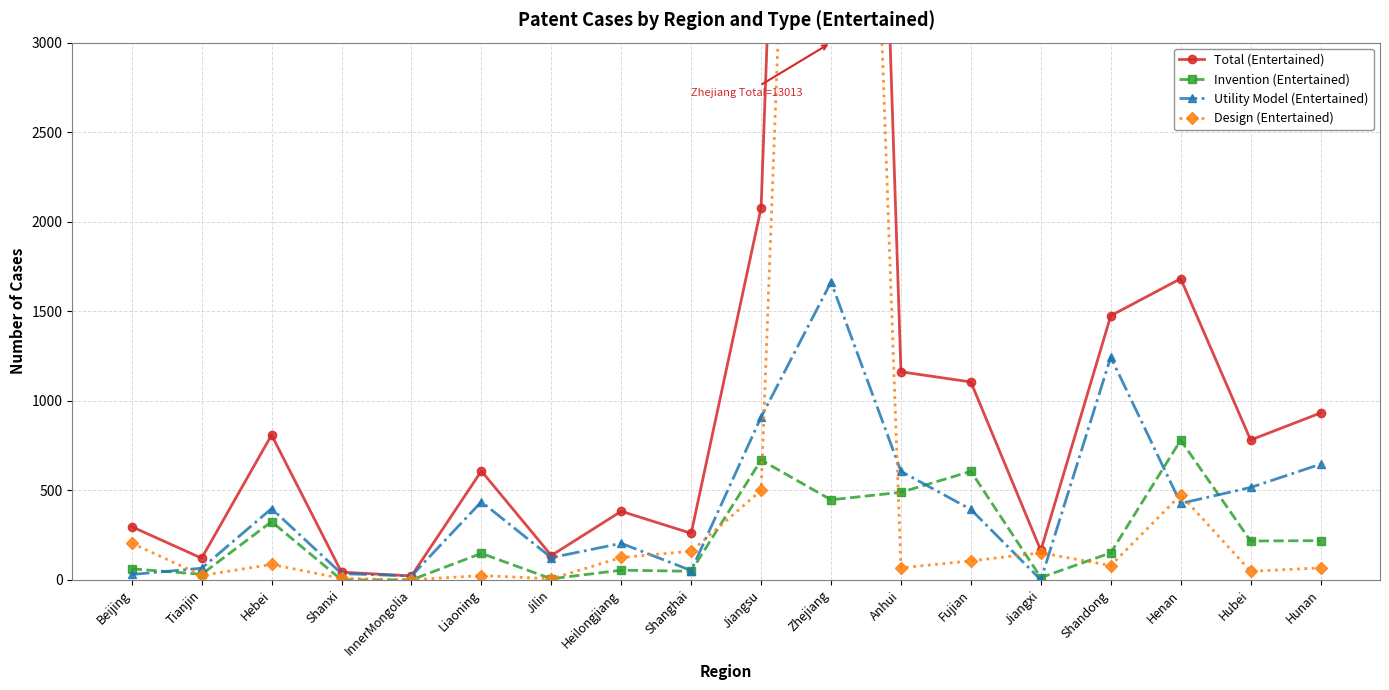

What is the average value of the Invention (Entertained) series?

237